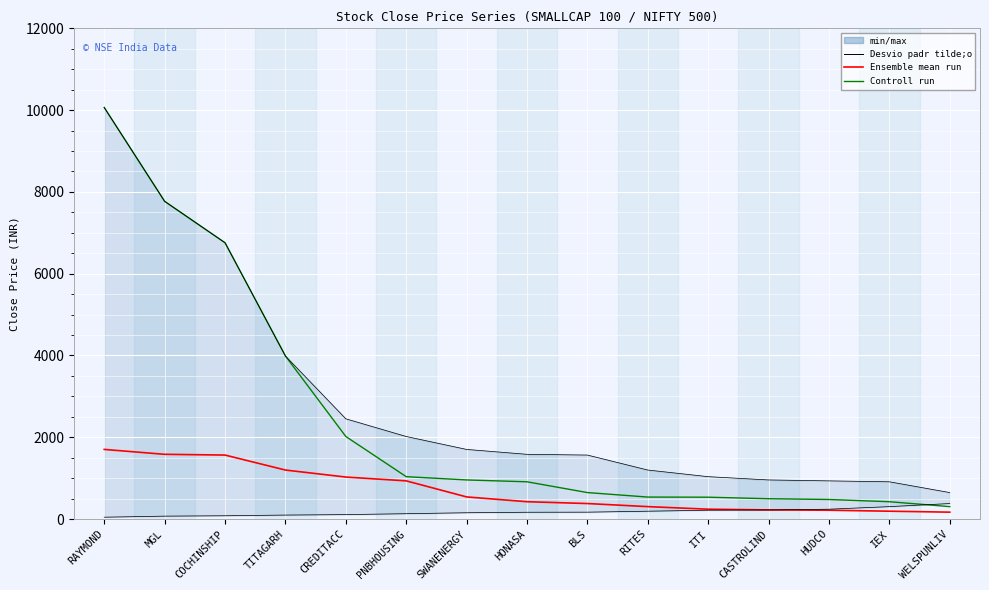

True or false: Controll run and Ensemble mean run intersect in this chart.

False